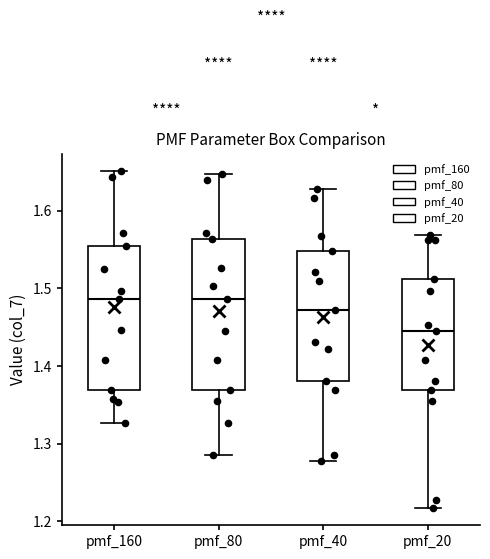

Reading left to right, transcribe this box plot: for each box, give where its median line is, the range the box spans, and where its two whiskers end, as read against the y-axis. The values are not printed on the chart, so give them approximately, as read against the axis.

pmf_160: median 1.49, box 1.37 to 1.55, whiskers 1.33 to 1.65
pmf_80: median 1.49, box 1.37 to 1.56, whiskers 1.29 to 1.65
pmf_40: median 1.47, box 1.38 to 1.55, whiskers 1.28 to 1.63
pmf_20: median 1.44, box 1.37 to 1.51, whiskers 1.22 to 1.57